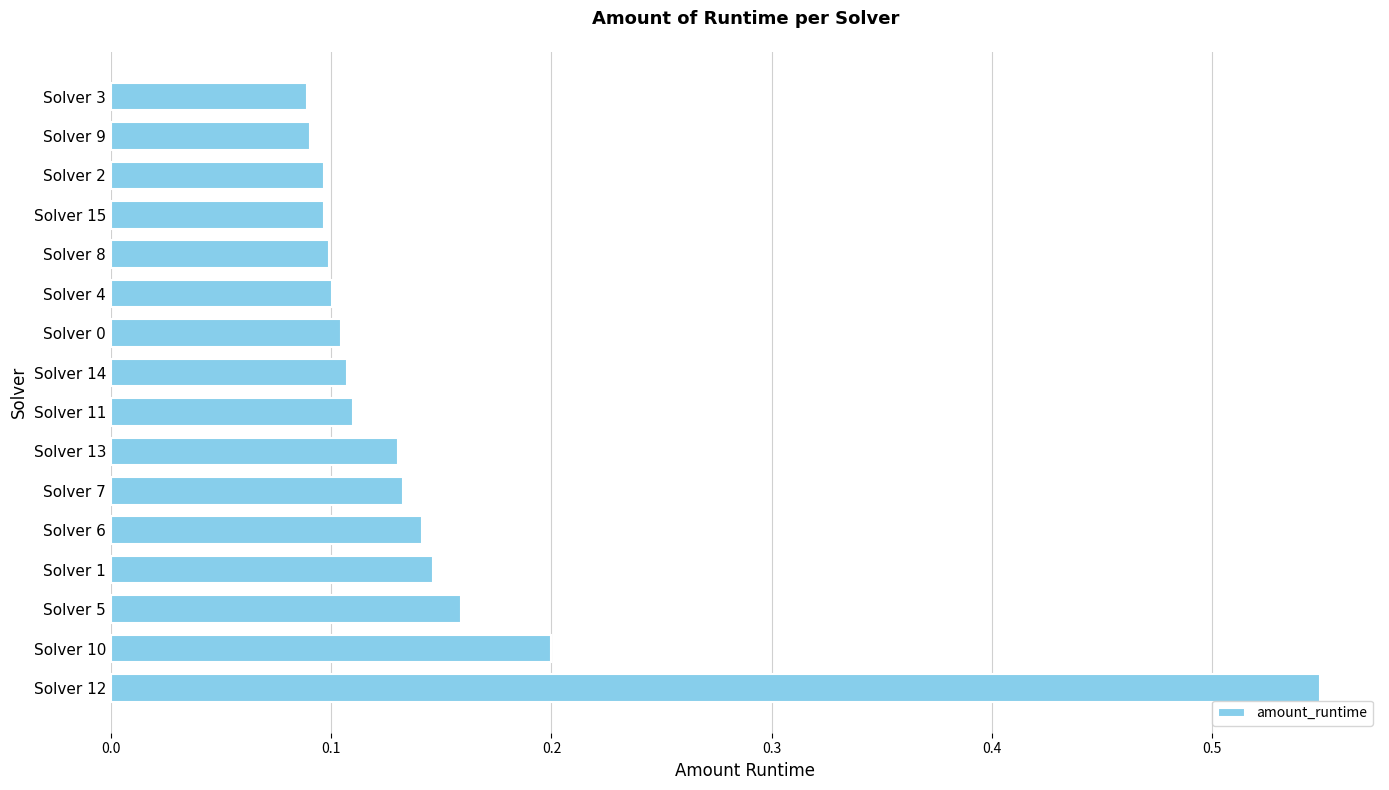

Which category has the highest value across all series?

Solver 12